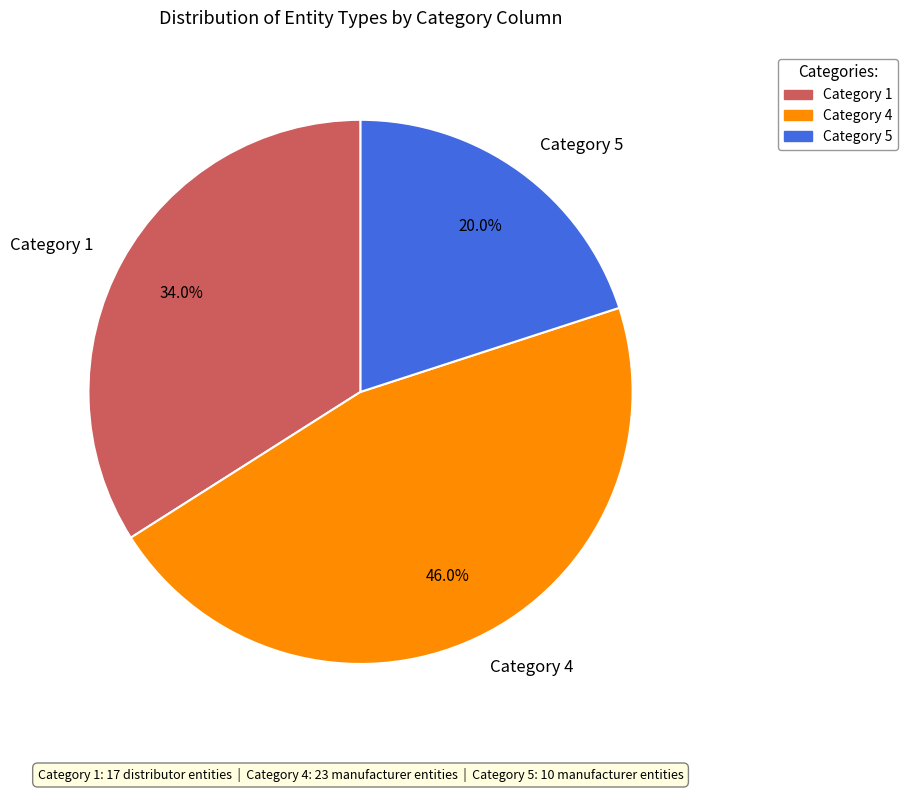

How many slices are in this pie chart?

3